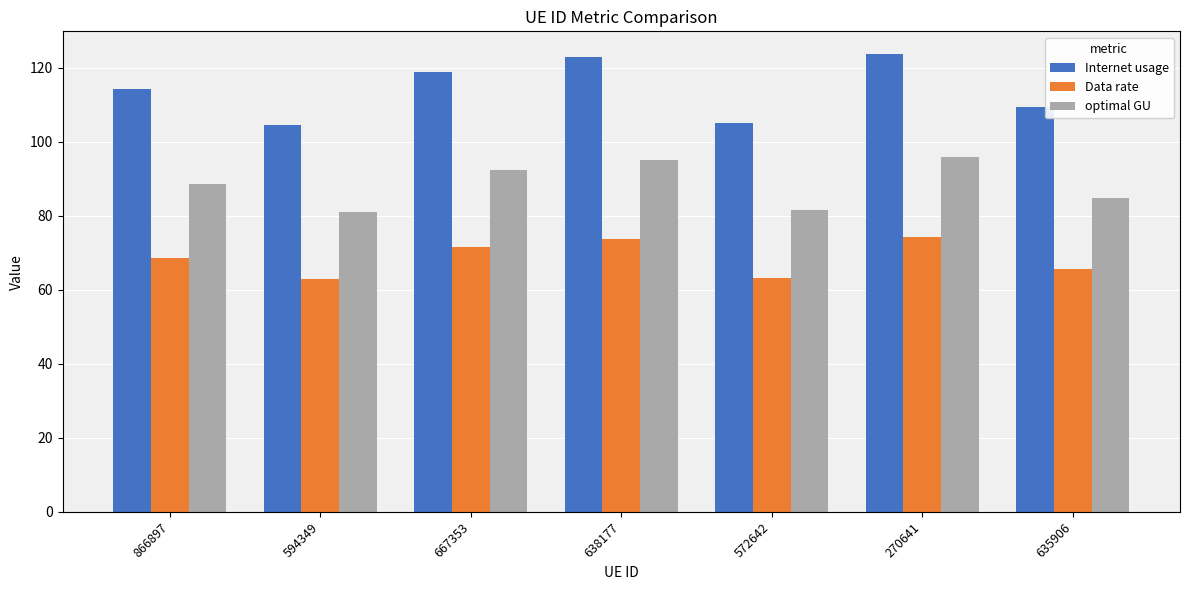

The value of Internet usage at 667353 is 119.0. True or false?

True